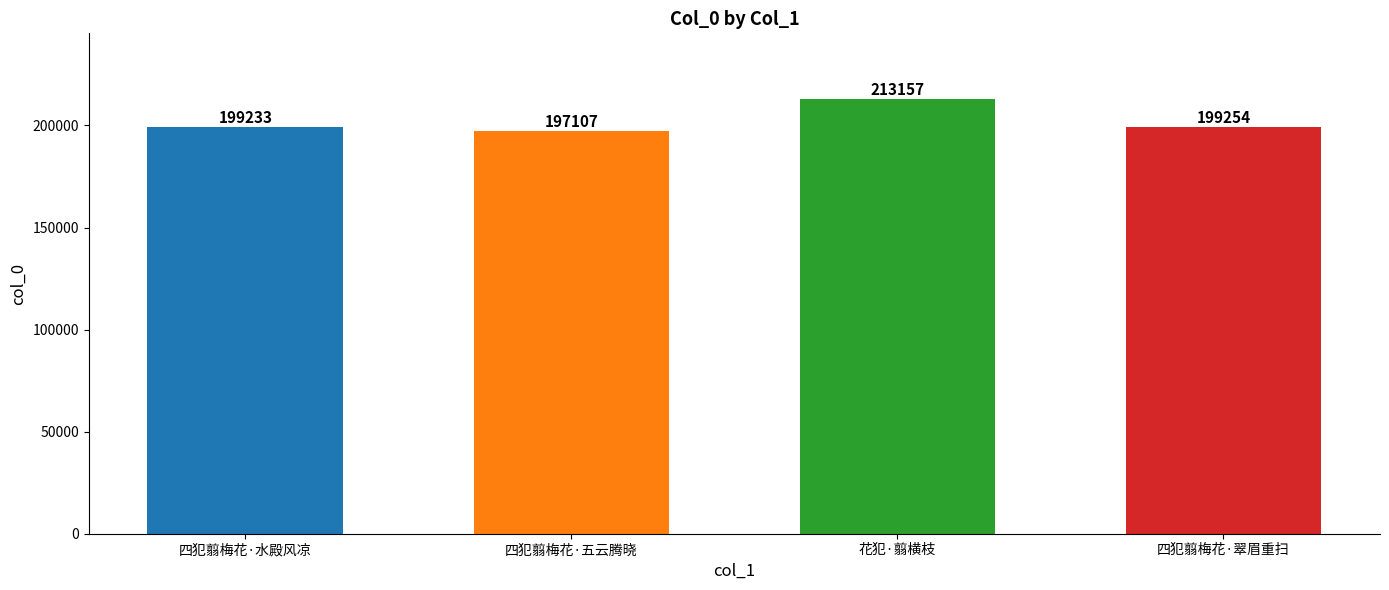

What is the sum of all values?

808751